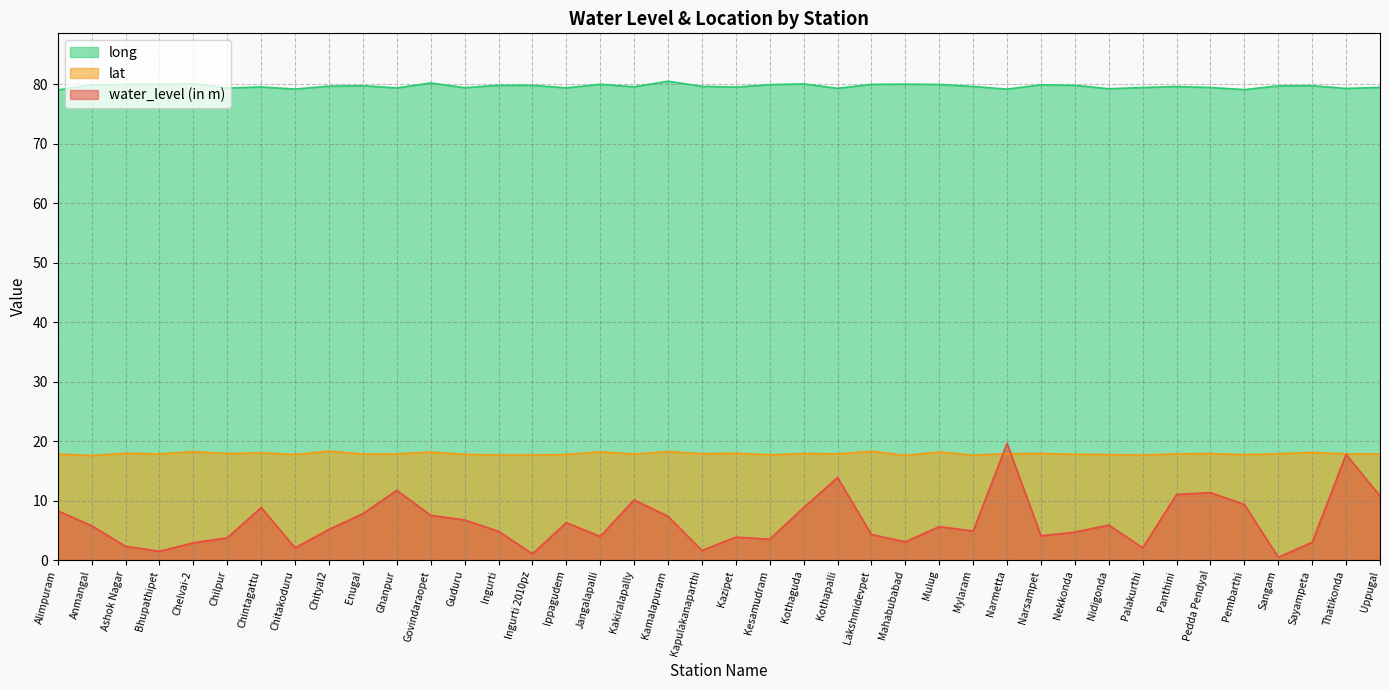

True or false: water_level (in m) and long cross at least once.

False